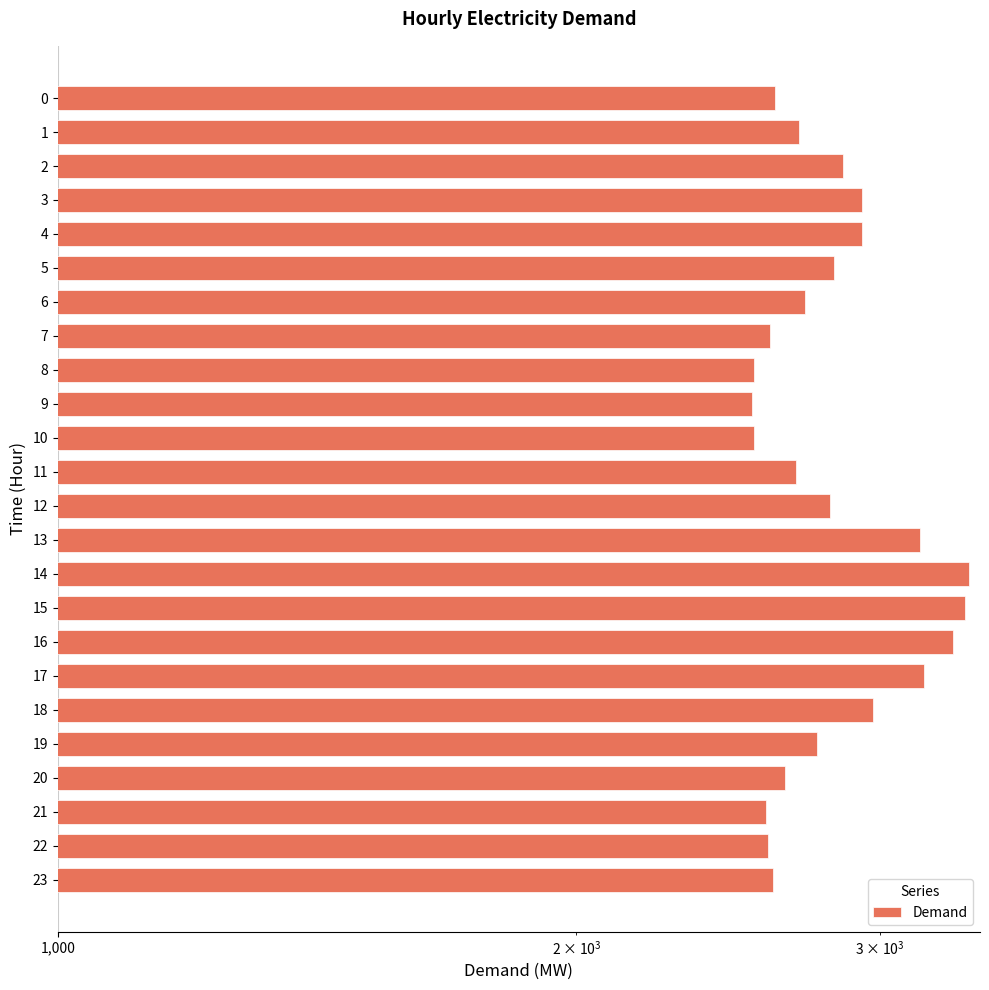

What is the difference between the values at 10 and 23?

64